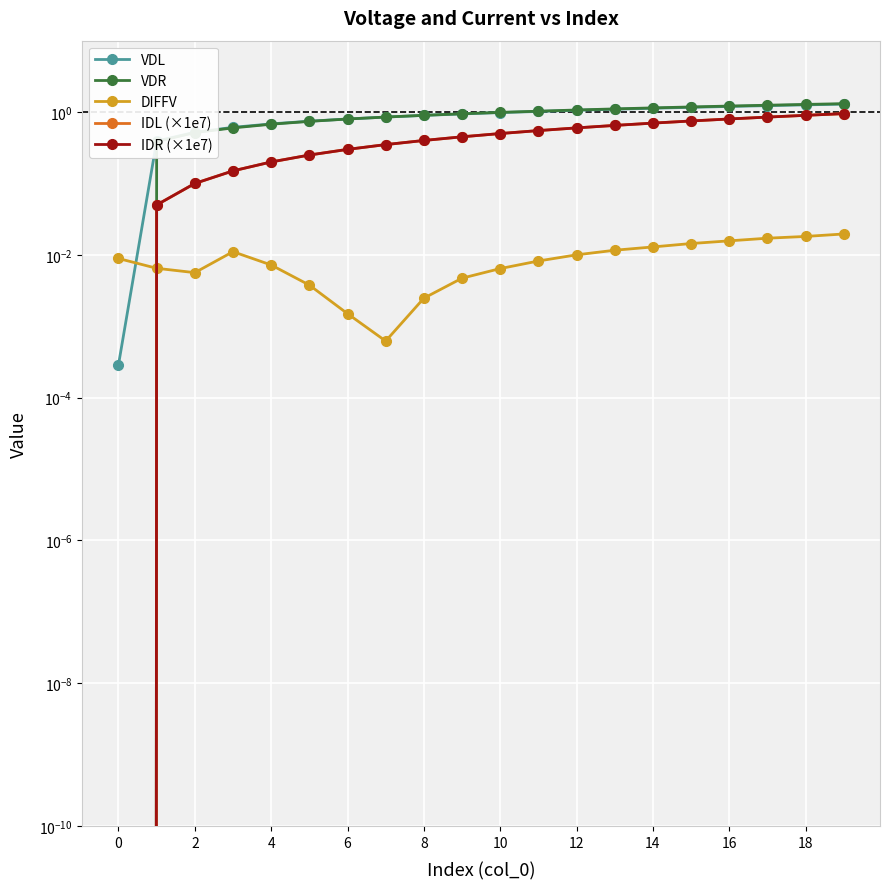

True or false: VDL and DIFFV intersect in this chart.

True